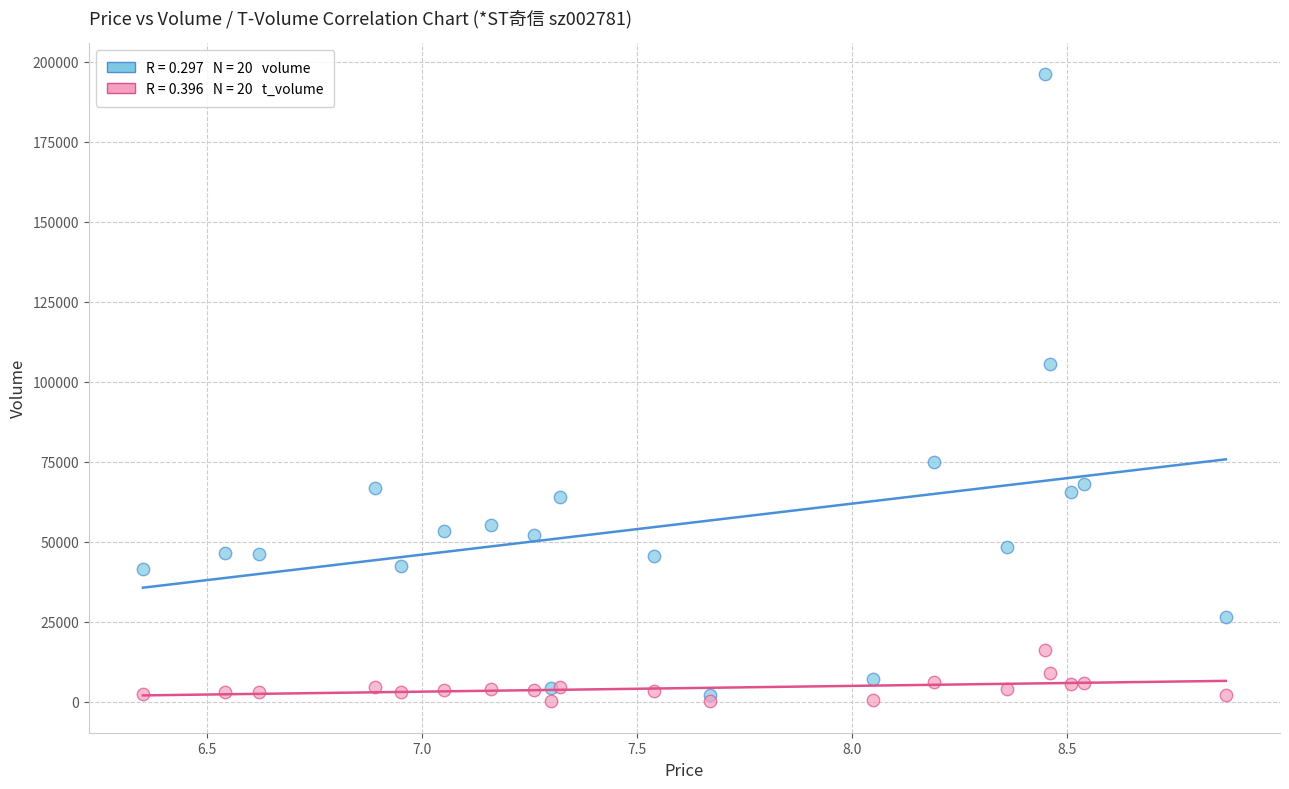

Across all series, what Y value is closest to 98089?

105505